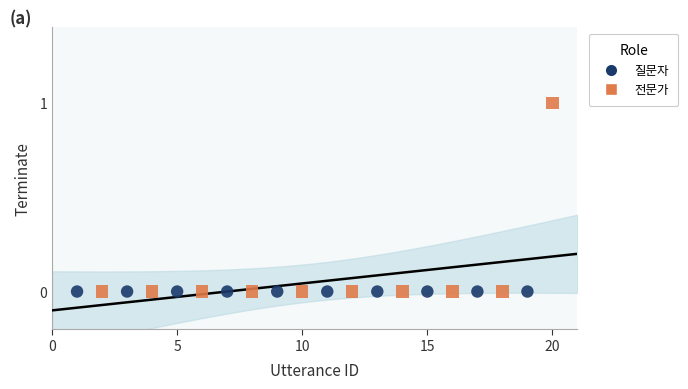

Which series reaches the maximum Y coordinate?

전문가